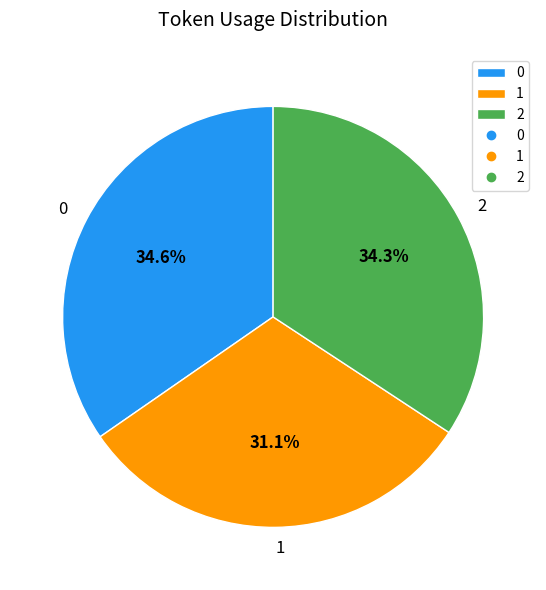

Count the number of slices in the pie.

3